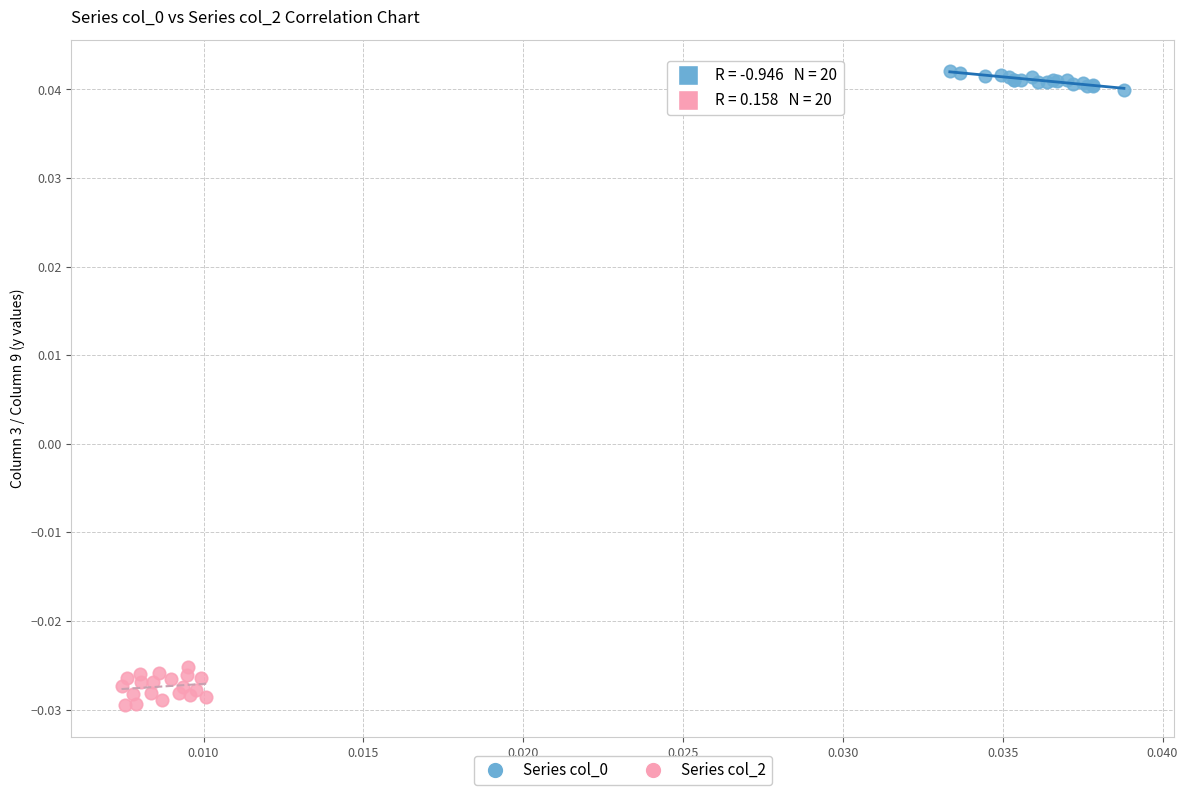

Which series reaches the minimum Y coordinate?

Series col_2